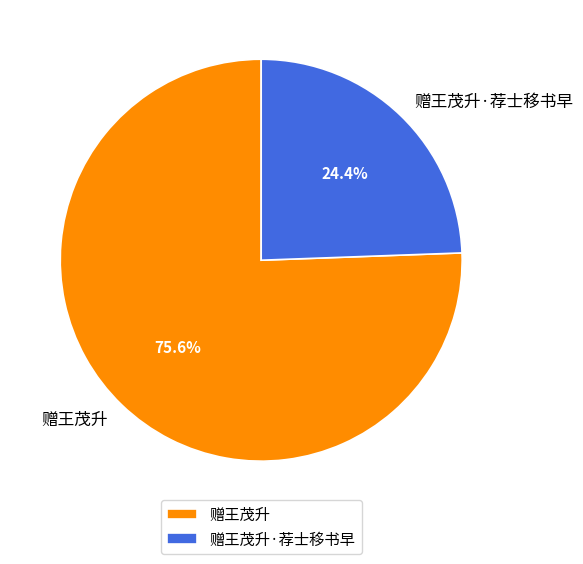

True or false: 赠王茂升·荐士移书早 accounts for 24% of the total.

True